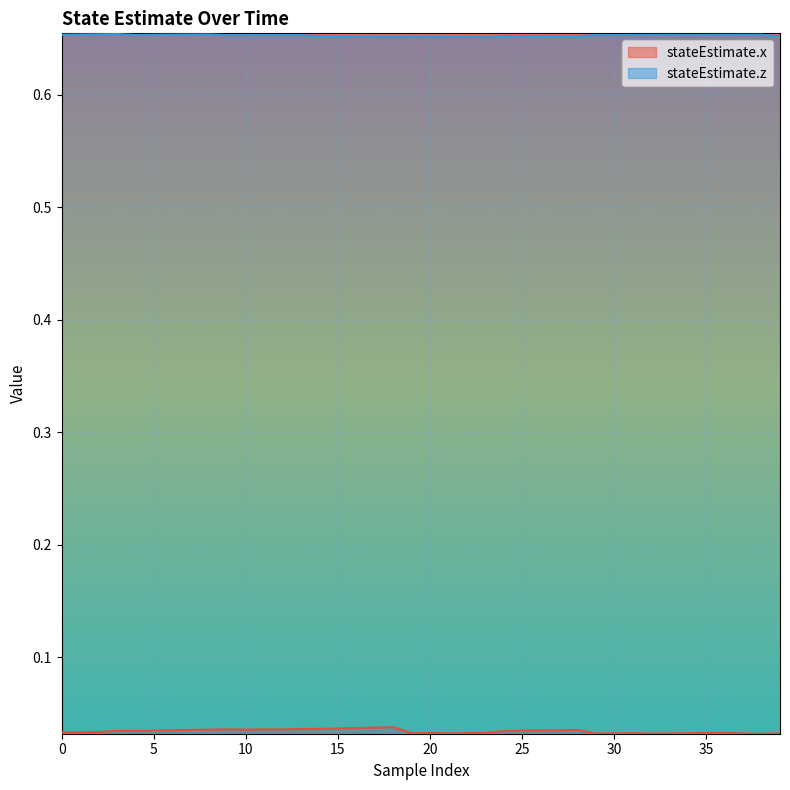

What is the sum of all stateEstimate.x values?

1.4